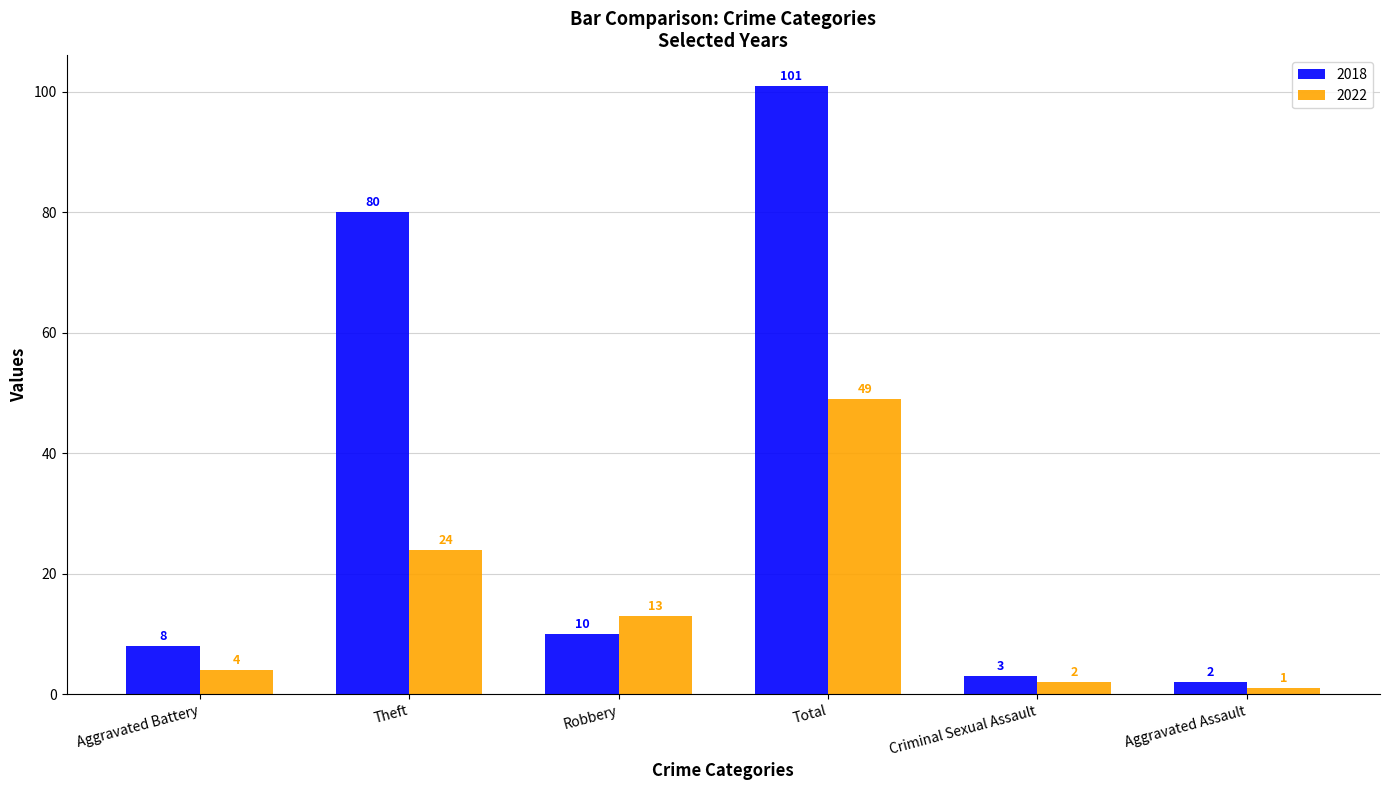

True or false: 2022 has a value of 49 at Total.

True